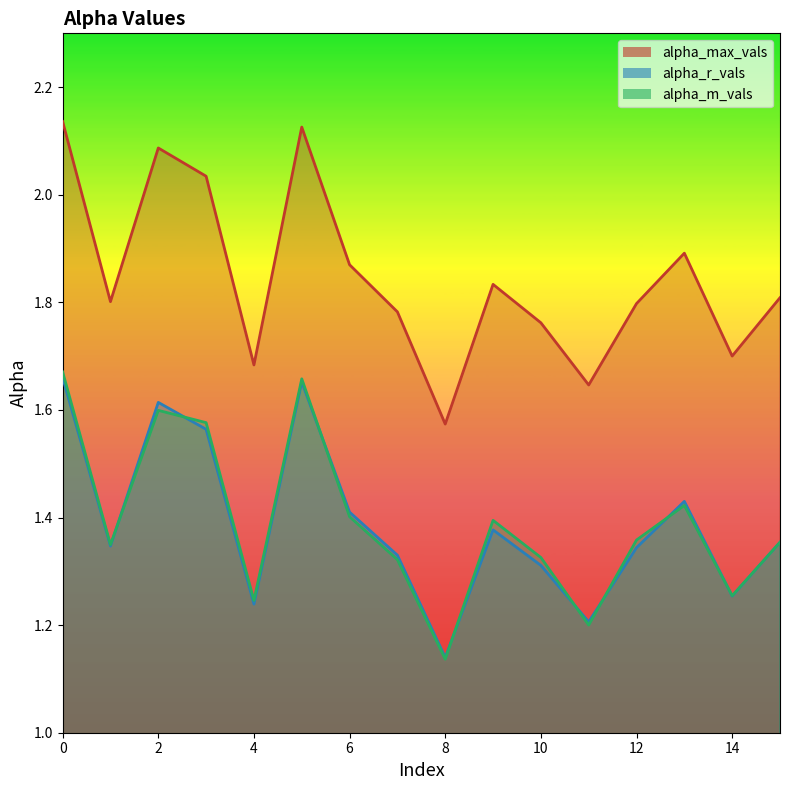

What is the sum of the alpha_r_vals values at 13 and 10?

2.7